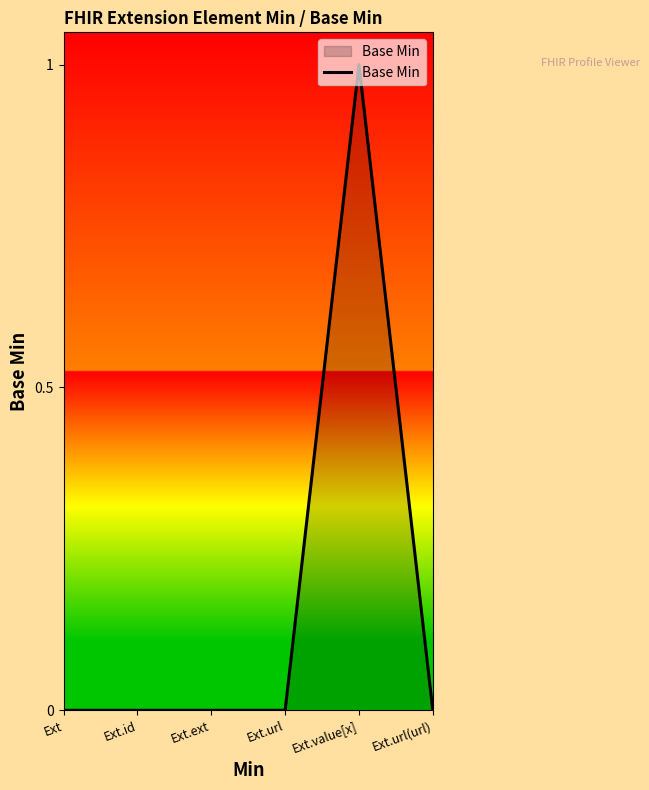

What position from the right is Ext.url(url)?

1